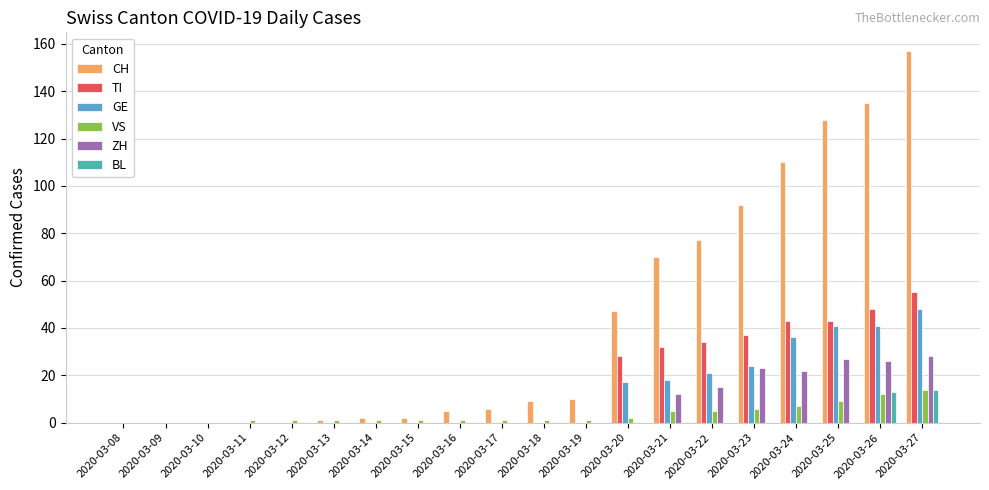

What is the sum of the CH values at 2020-03-22 and 2020-03-08?

77